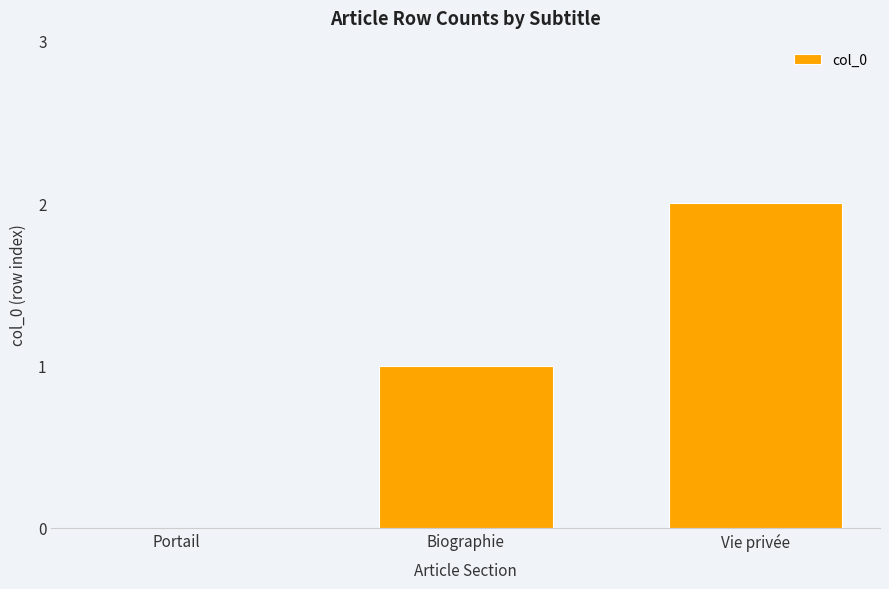

What is the average value?

1